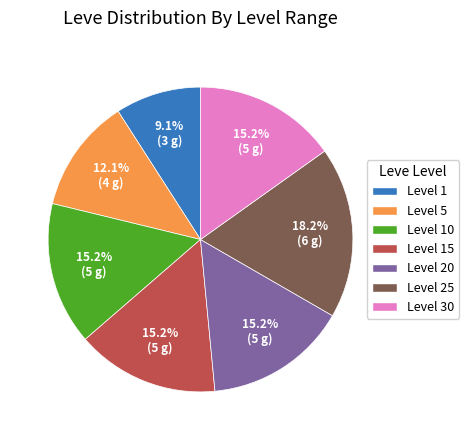

Is there a majority slice in this chart?

No